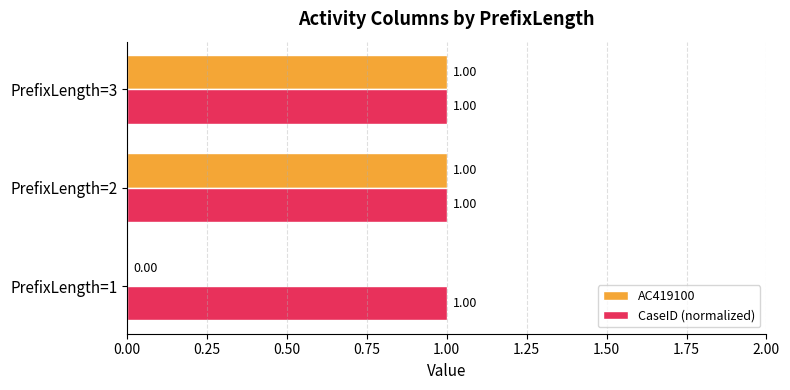

Which series has the largest total across all categories?

CaseID (normalized)